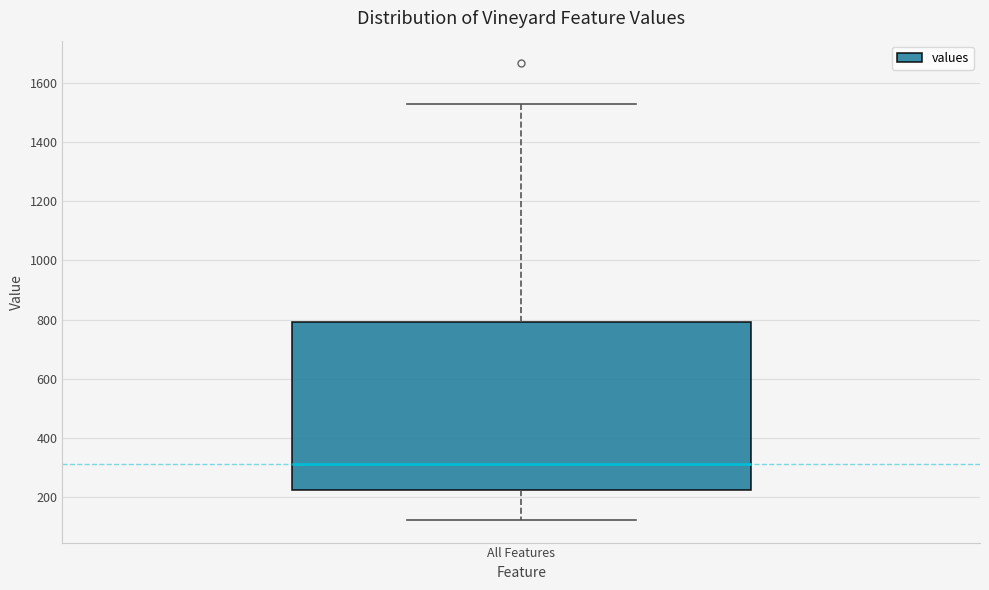

Where does the upper whisker of the box for All Features end on the y-axis? The values are not printed on the chart, so give them approximately, as read against the axis.

1520